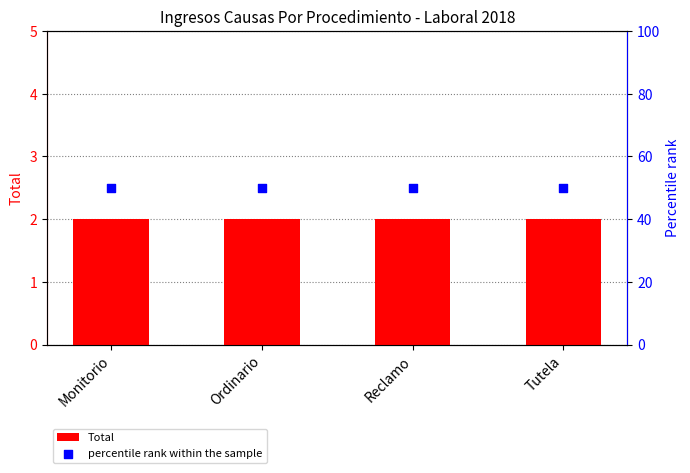

At how many categories does at least one series exceed 19?

4